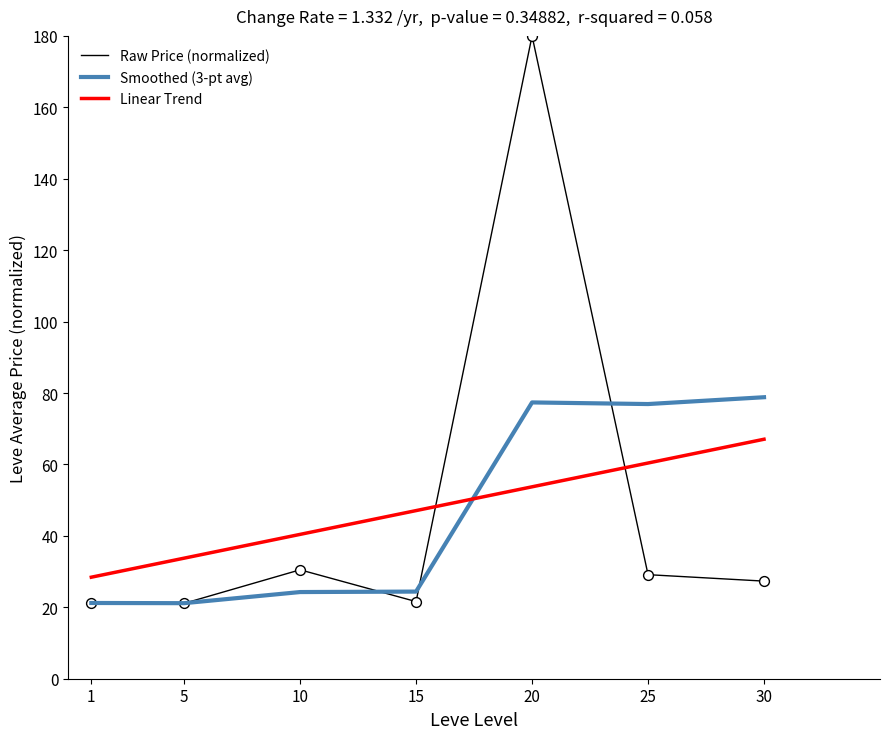

Which series has the largest range (max minus min)?

Raw Price (normalized)